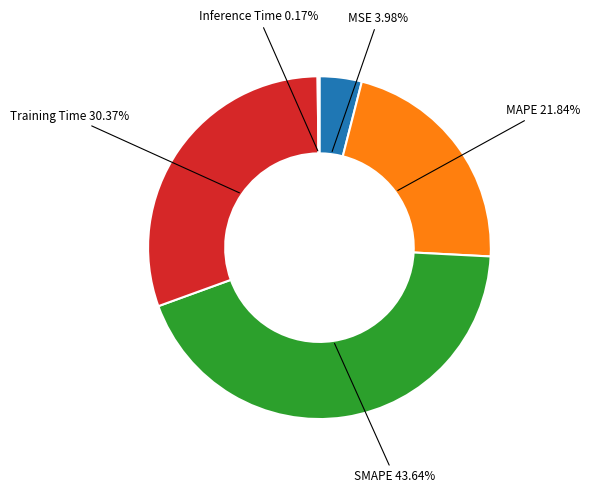

Is there a majority slice in this chart?

No